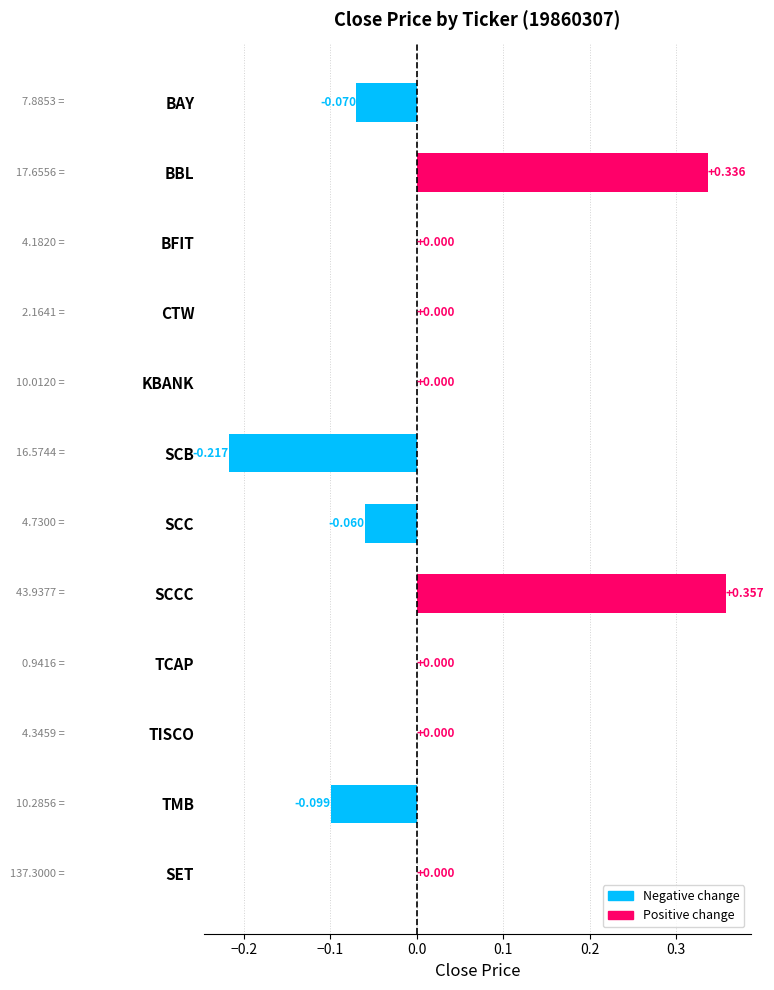

Between SCB and SET, which is larger?

SET